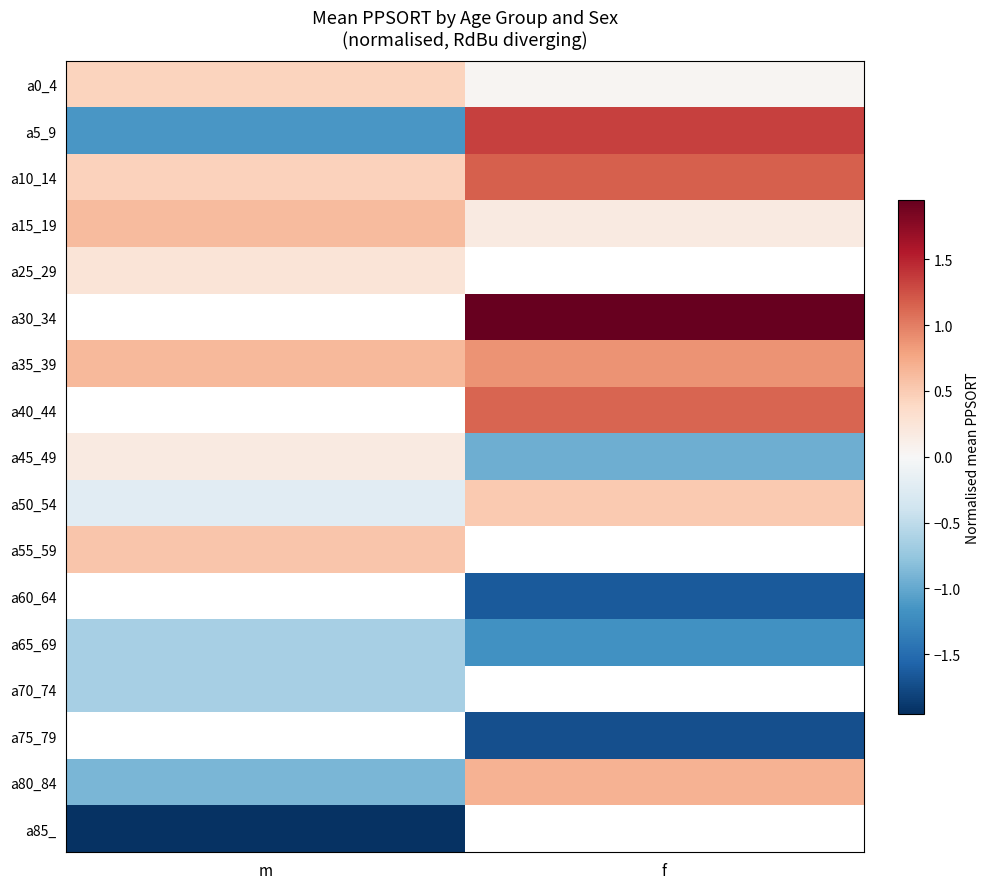

At how many categories does at least one series exceed -1?

2